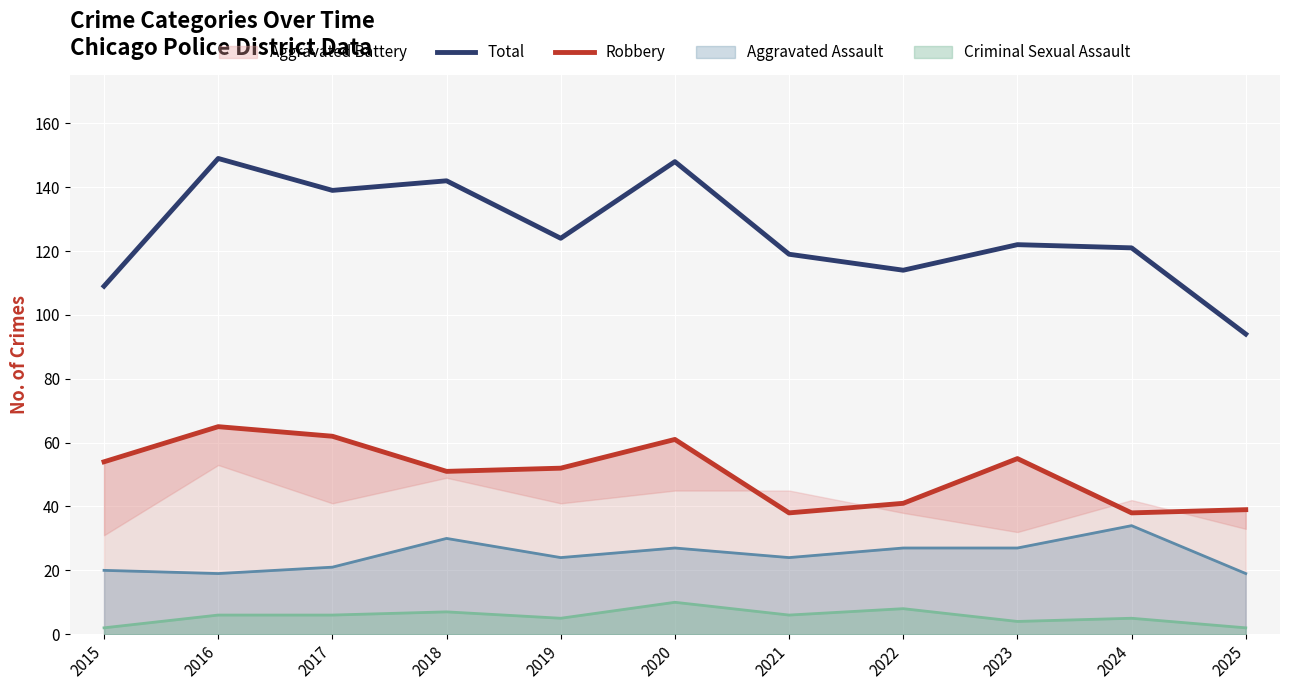

What is the highest value of the Aggravated Assault series?

34